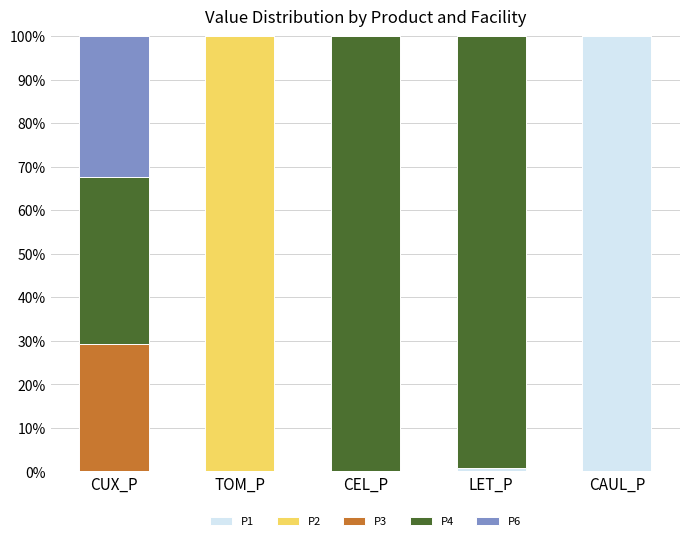

What are all the series names shown in the legend?

P1, P2, P3, P4, P6